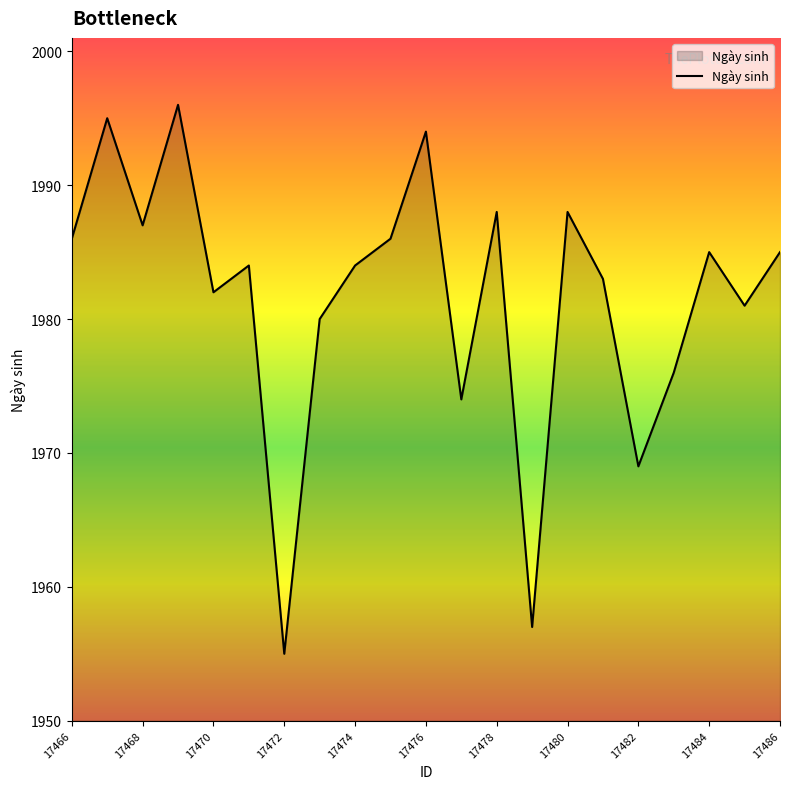

What is the greatest value displayed?

1996